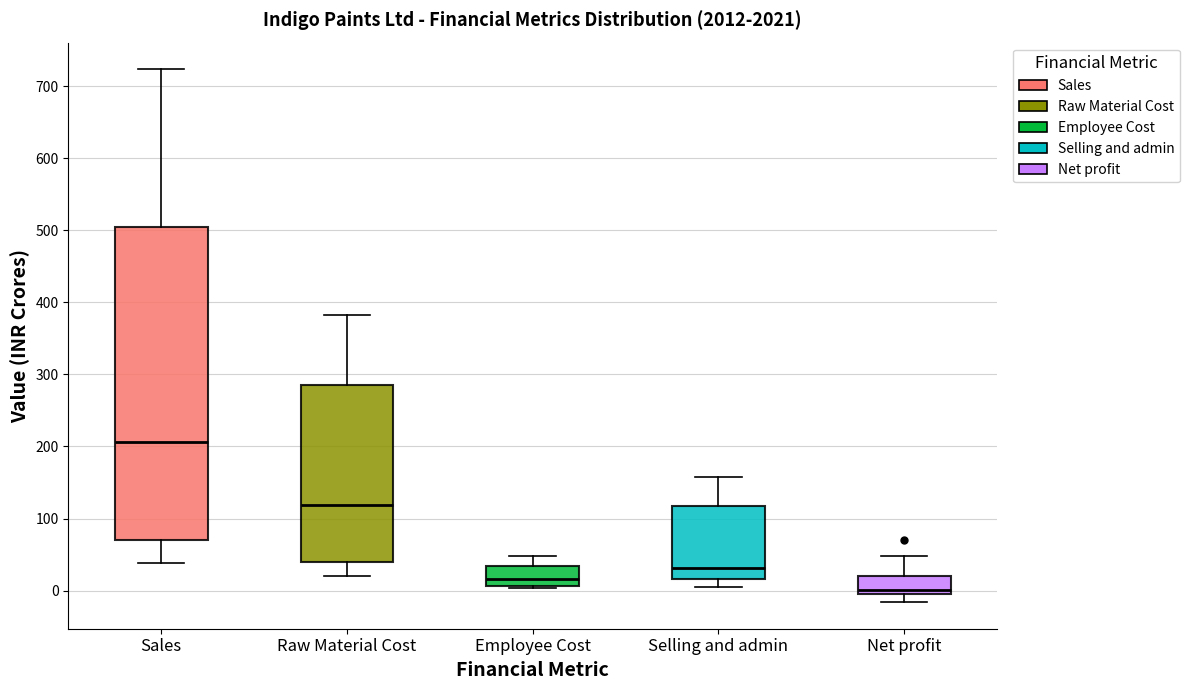

Which box has the highest median line?

Sales